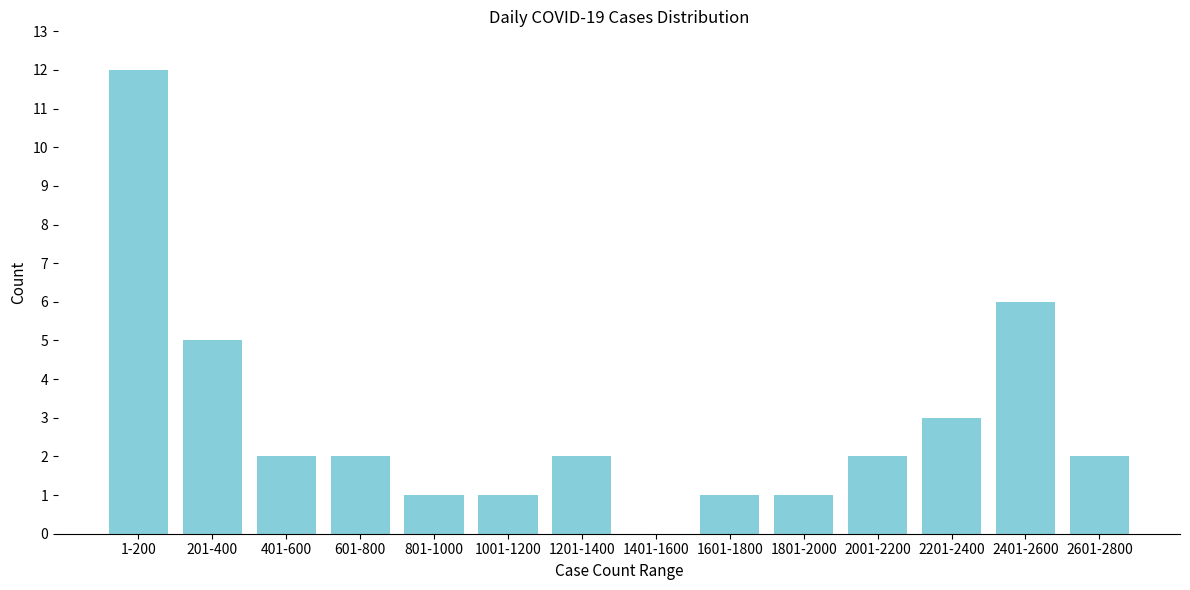

Reading right to left, extract all data points from this chart.

2601-2800=2	2401-2600=6	2201-2400=3	2001-2200=2	1801-2000=1	1601-1800=1	1401-1600=0	1201-1400=2	1001-1200=1	801-1000=1	601-800=2	401-600=2	201-400=5	1-200=12